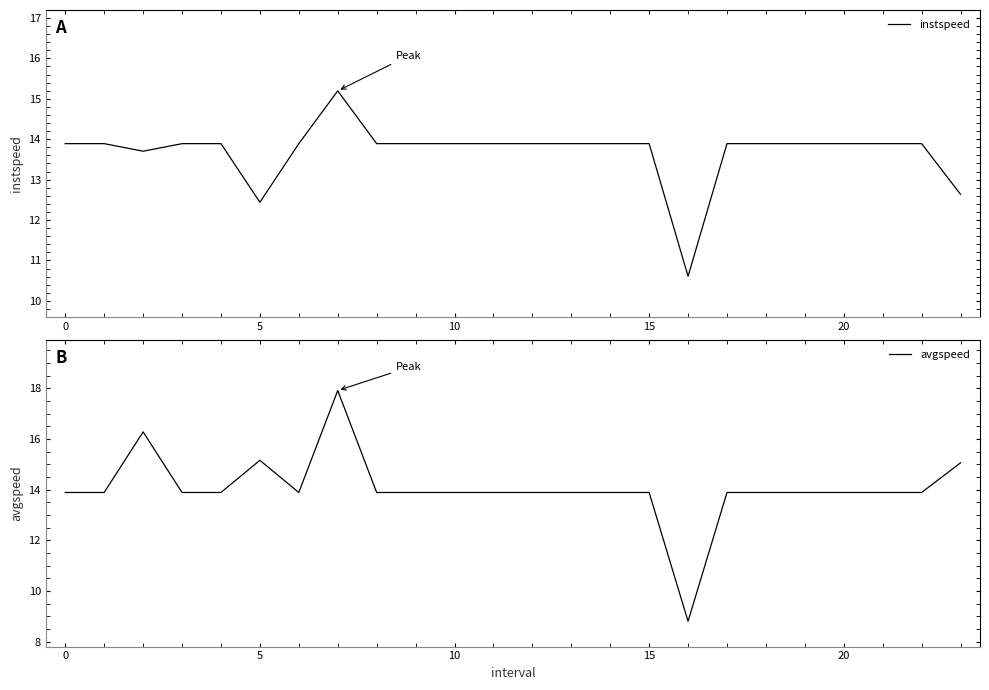

True or false: instspeed and avgspeed cross at least once.

False